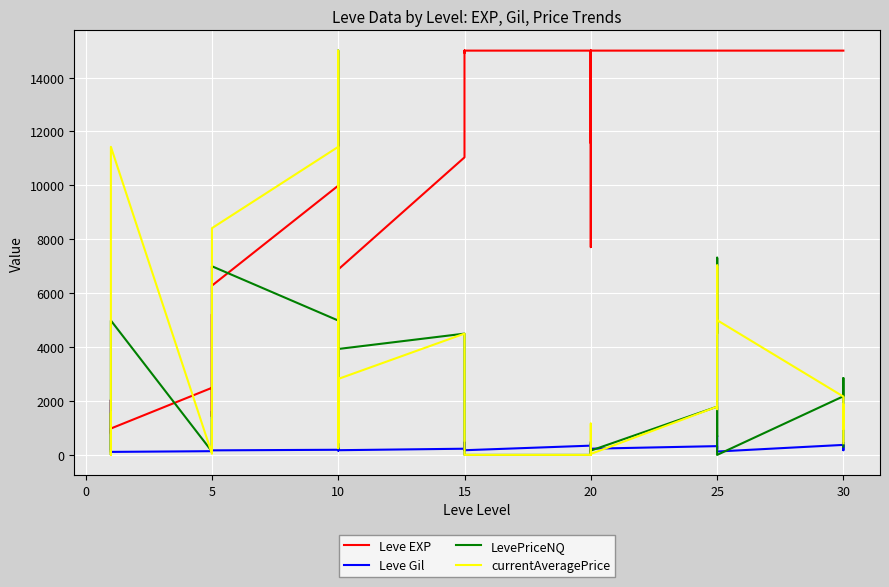

Reading left to right, transcribe all the data shown in this chart.

Leve EXP: 800.0	2040.0	1330.0	1330.0	800.0	980.0	2490.0	1420.0	5220.0	1420.0	3600.0	6280.0	9990.0	8930.0	12030.0	7880.0	8930.0	6880.0	11040.0	15000.0	14920.0	15000.0	15000.0	15000.0	15000.0	11560.0	15000.0	15000.0	7710.0	15000.0	15000.0	15000.0	15000.0	15000.0	15000.0	15000.0	15000.0	15000.0	15000.0	15000.0
Leve Gil: 113.0	2040.0	114.0	115.0	112.0	112.0	139.0	169.0	293.0	140.0	170.0	169.0	191.0	169.0	230.0	168.0	284.0	175.0	230.0	468.0	172.0	234.0	170.0	174.0	344.0	101.0	485.0	281.0	101.0	230.0	326.0	229.0	203.0	379.0	715.0	126.0	372.0	296.0	175.0	440.0
LevePriceNQ: 123.7	0.0	1562.0	322.5	163.5	4986.0	126.8	1620.0	998.0	111.6	165.4	7000.0	4986.0	1331.4	15000.0	15000.0	248.6	3930.3	4500.0	0.0	0.0	0.0	0.0	0.0	0.0	0.0	431.6	0.0	0.0	160.5	1790.0	671.3	7313.7	4500.0	7313.7	0.0	2175.8	2851.1	1719.9	305.6
currentAveragePrice: 142.8	0.0	1562.0	534.3	54.5	11429.8	42.2	1323.8	999.0	111.6	158.9	8412.9	11429.8	443.8	15000.0	15000.0	252.9	2818.2	4500.0	0.0	0.0	0.0	0.0	0.0	0.0	0.0	1163.0	0.0	0.0	37.0	1790.0	1697.0	7021.8	4500.0	7021.8	5000.0	2165.1	956.2	1877.3	432.3